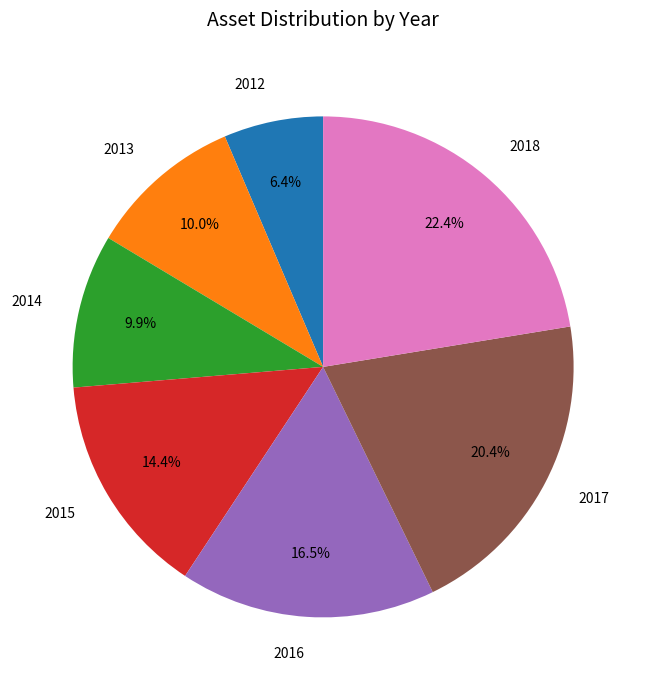

Combined, what portion of the pie is 2018 and 2013?

32.4%